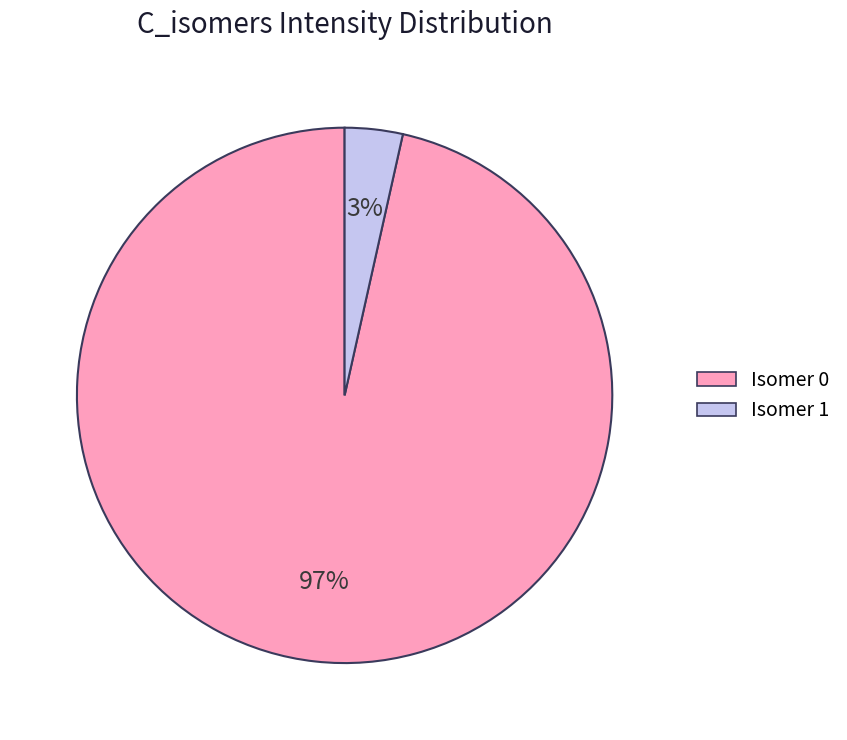

Does Isomer 1 represent more than half of the total?

No